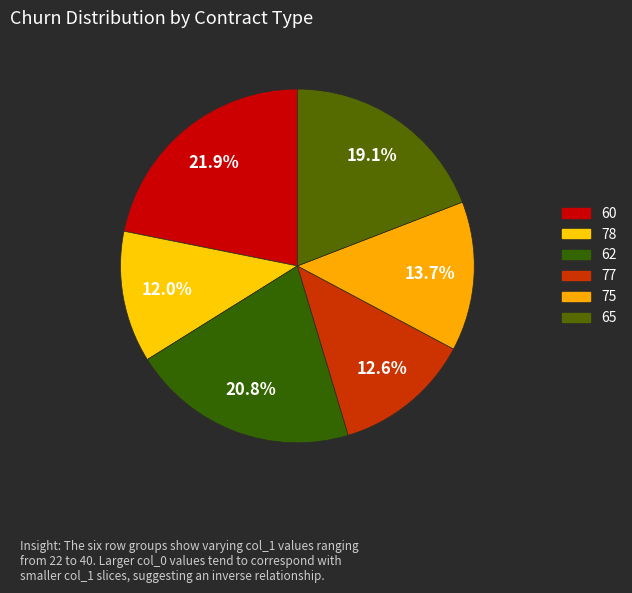

To the nearest percent, what is the difference between the 62 and 60 slice percentages?

1%